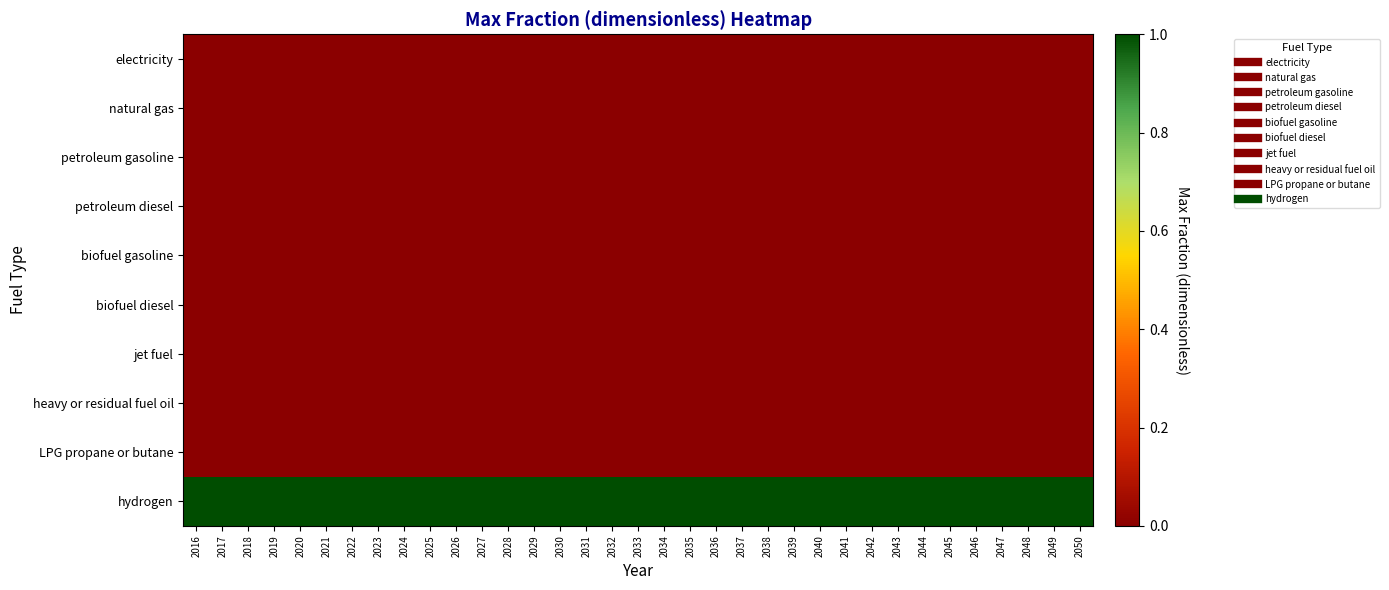

How many data points does each series have?

35